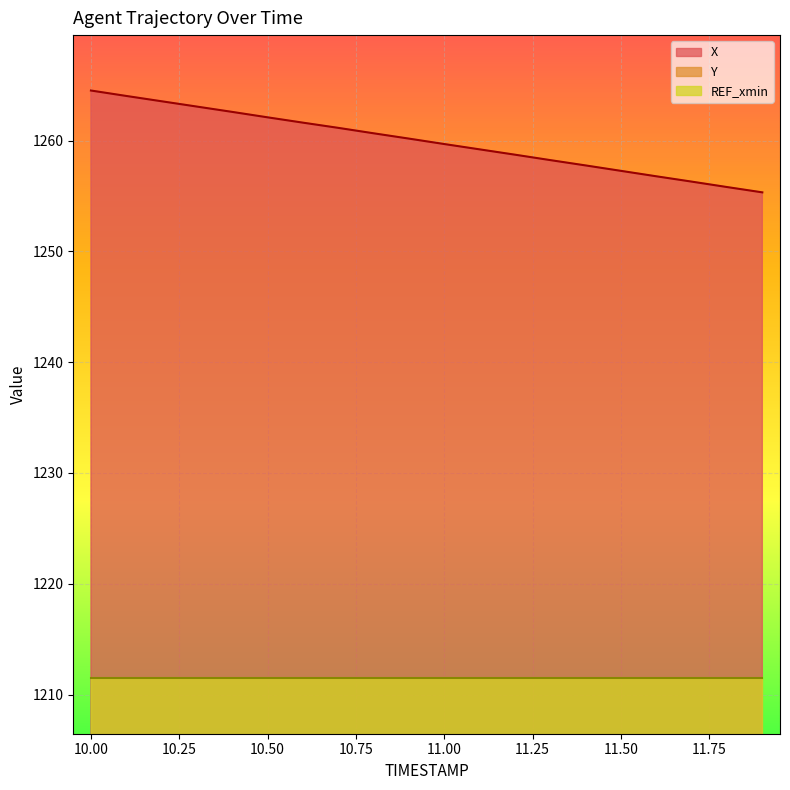

What is the sum of all X values?

25198.4